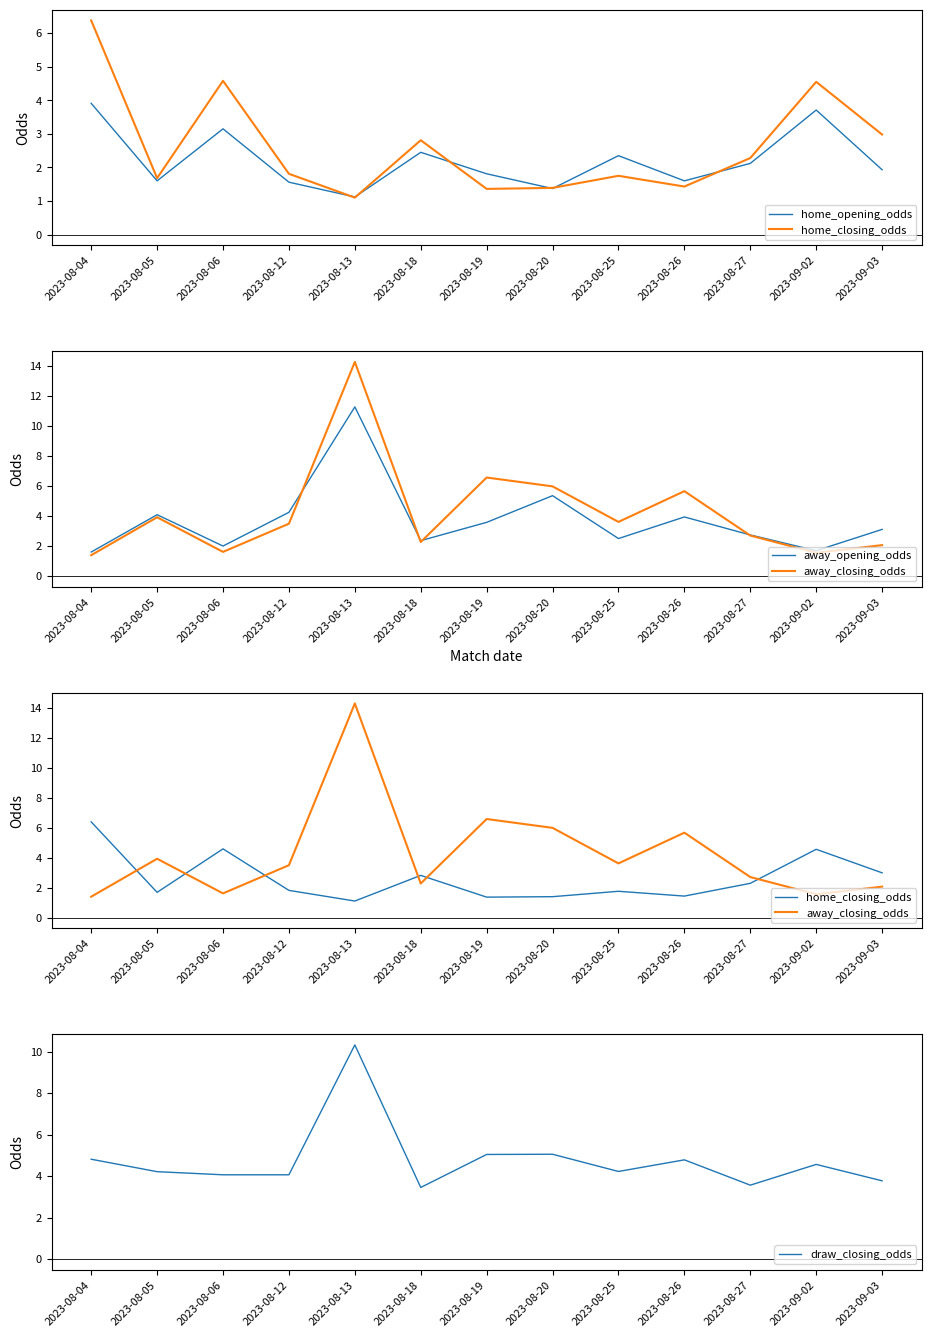

What are all the series names shown in the legend?

home_opening_odds, home_closing_odds, away_opening_odds, away_closing_odds, draw_closing_odds